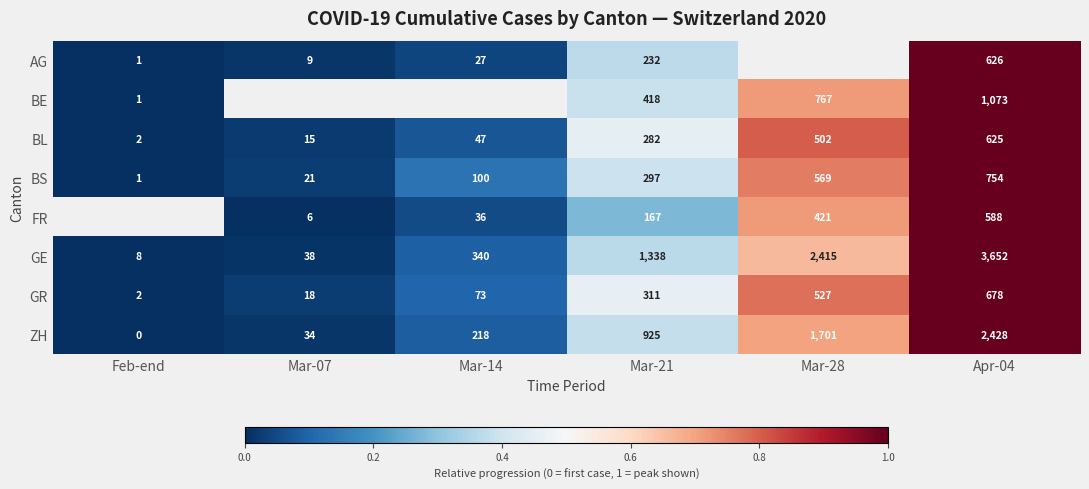

What is the maximum value shown in the chart?

1.0